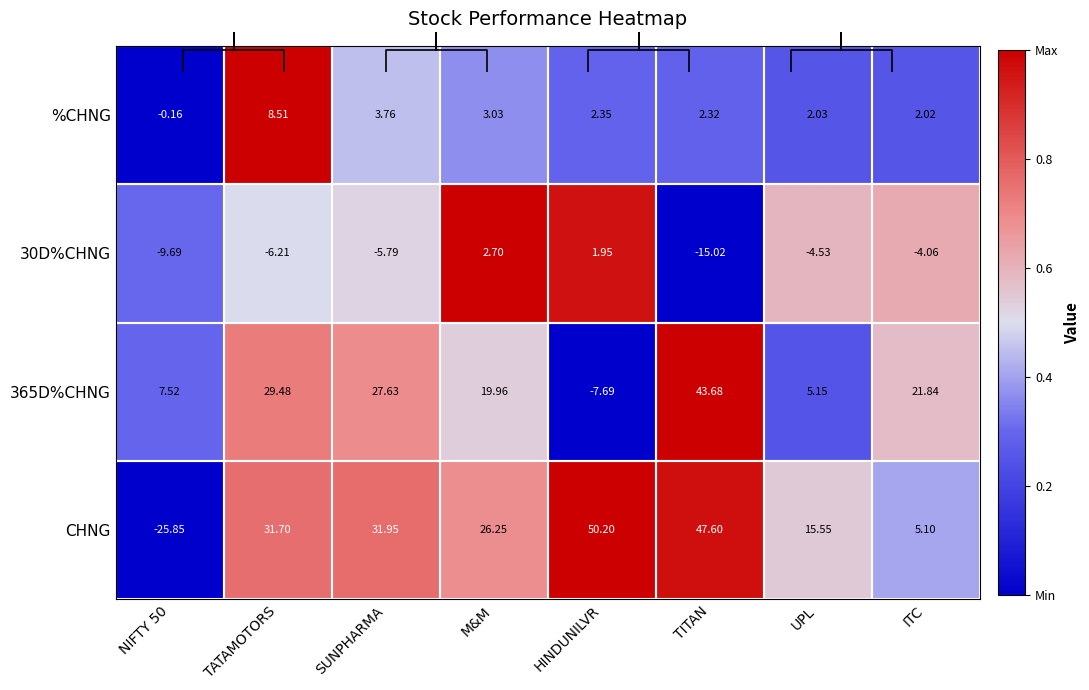

Is the value of %CHNG at HINDUNILVR greater than the value of 365D%CHNG at SUNPHARMA?

No